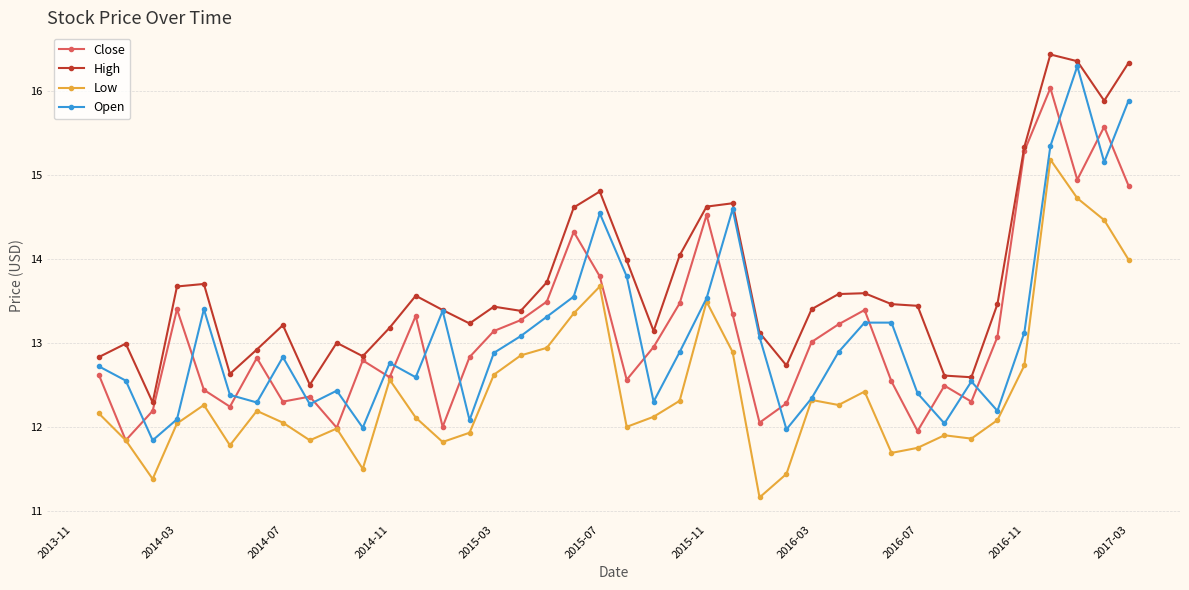

True or false: Close has more than 1 points higher than both neighbors.

True